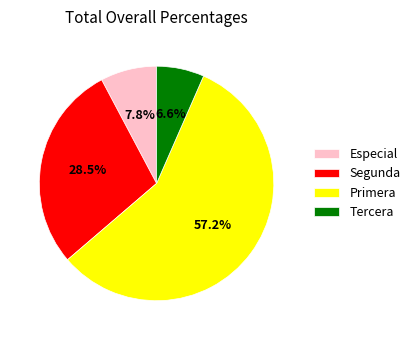

Is there any slice that represents more than half of the pie?

Yes